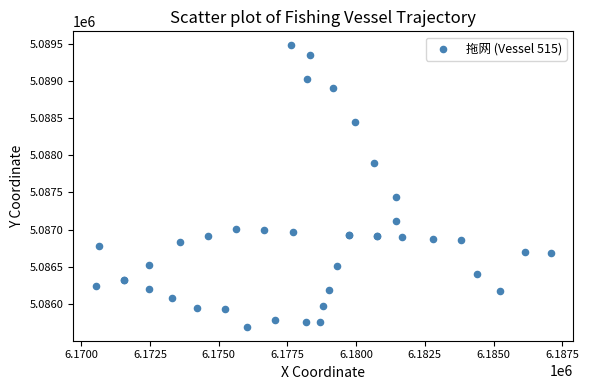

What Y value in the scatter plot is closest to 5087586?

5087444.3